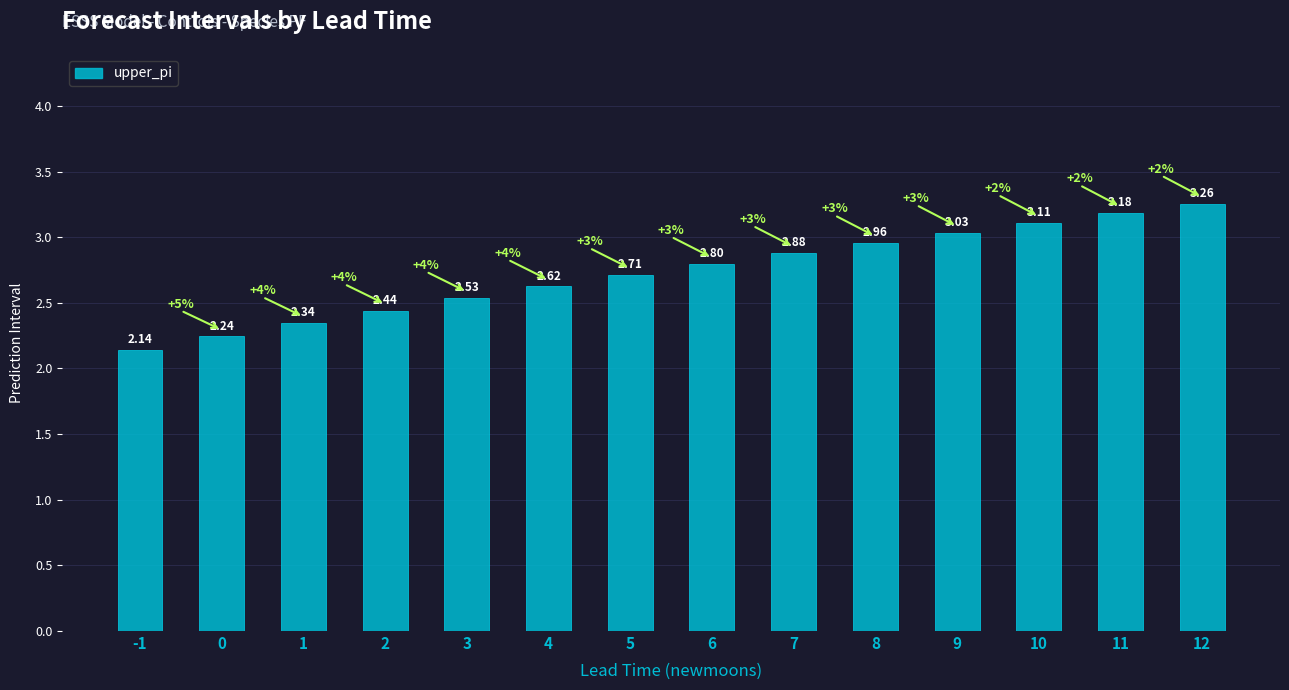

Rank the categories by value from highest to lowest.

12, 11, 10, 9, 8, 7, 6, 5, 4, 3, 2, 1, 0, -1